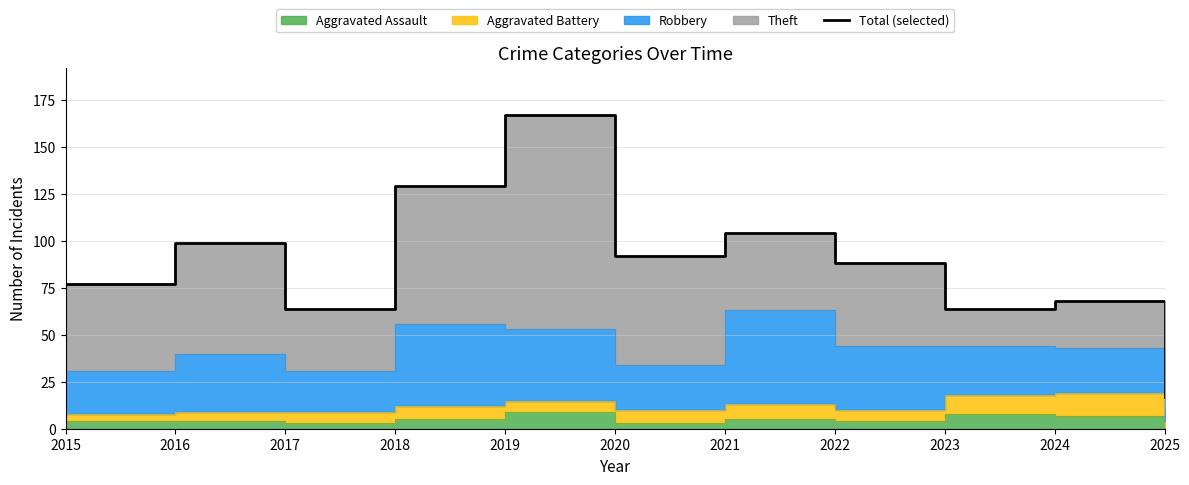

Where does the data first go above 88?

2016